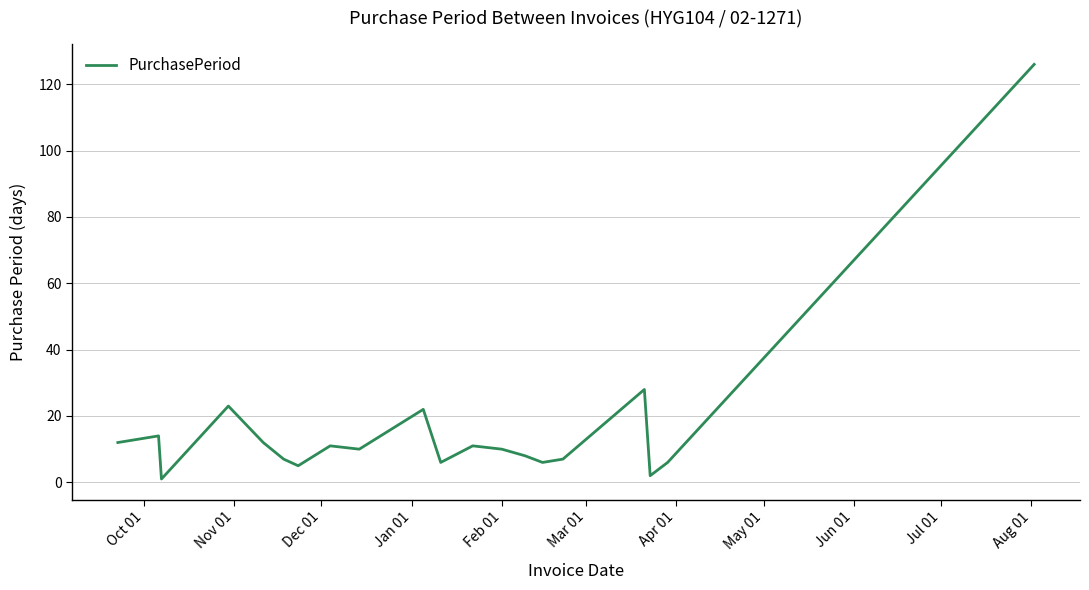

What is the smallest value displayed?

1